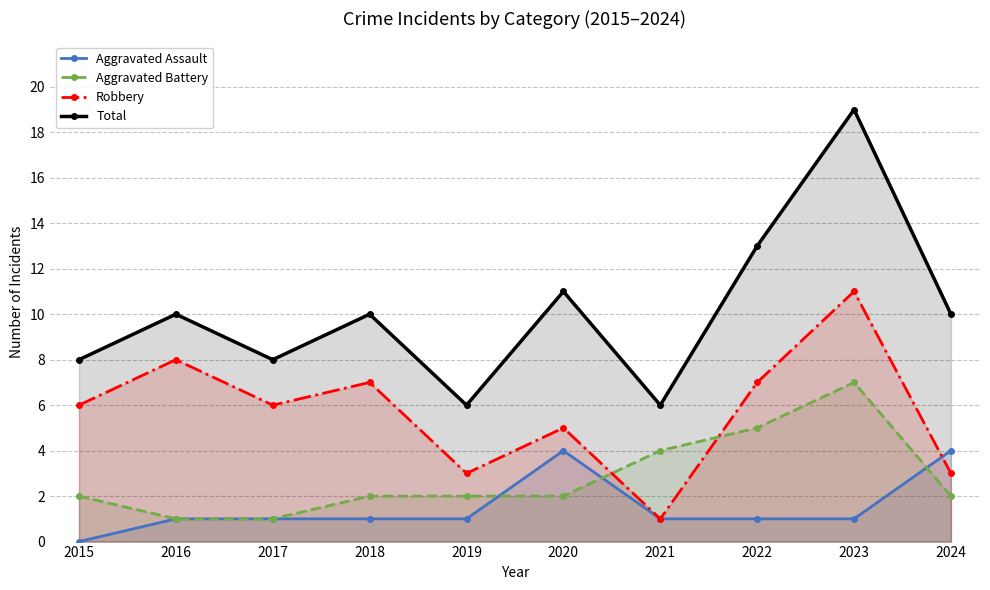

What is the sum of all Robbery values?

57